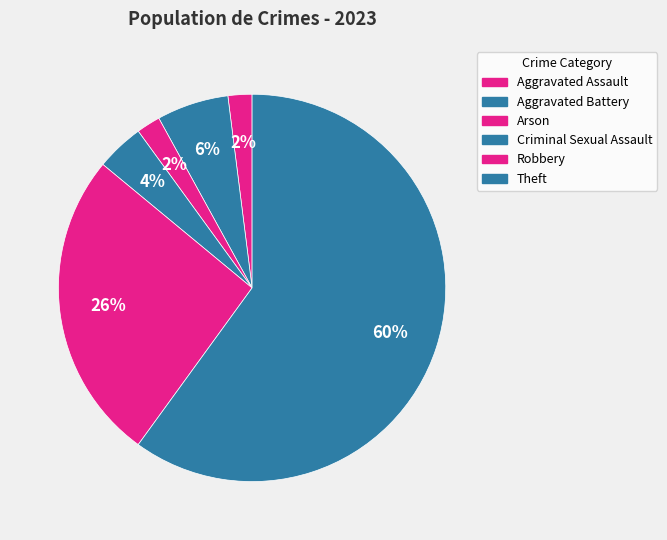

To the nearest percent, what is the combined percentage of Aggravated Assault and Aggravated Battery?

8%